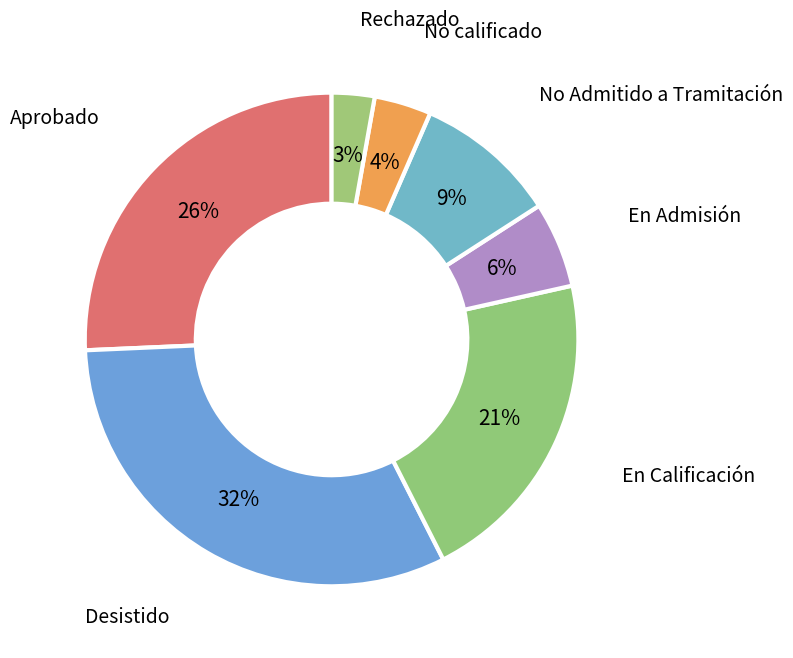

Does any single category account for the majority?

No